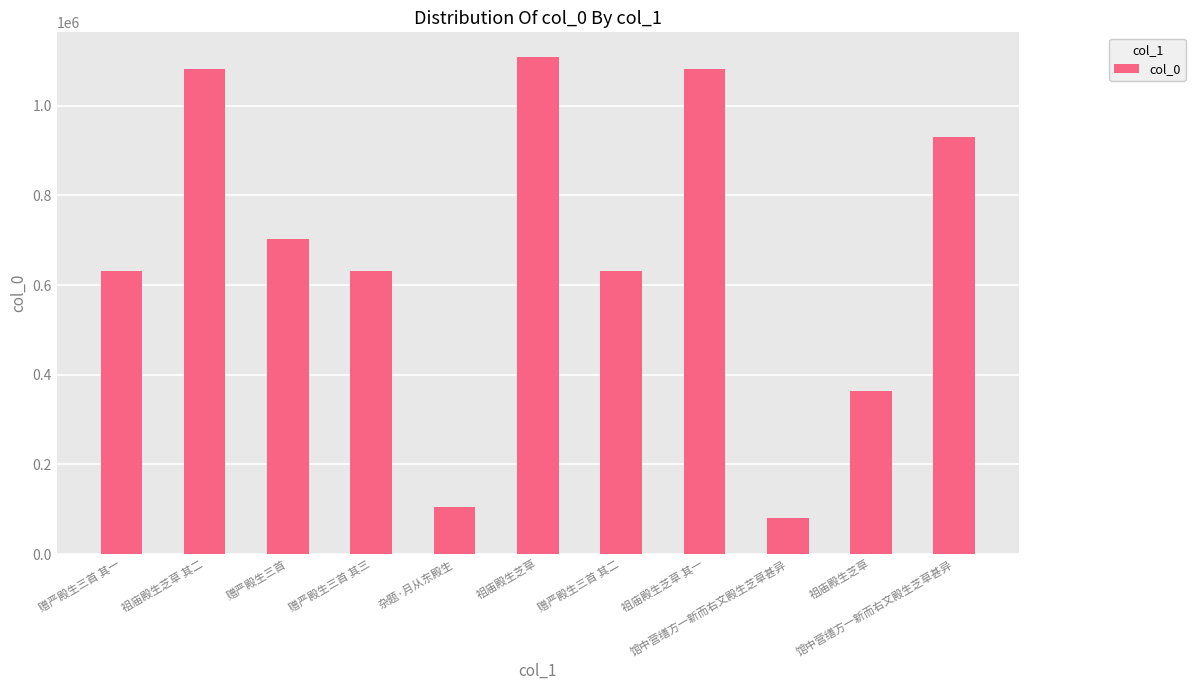

Which category has the highest value across all series?

祖庙殿生芝草